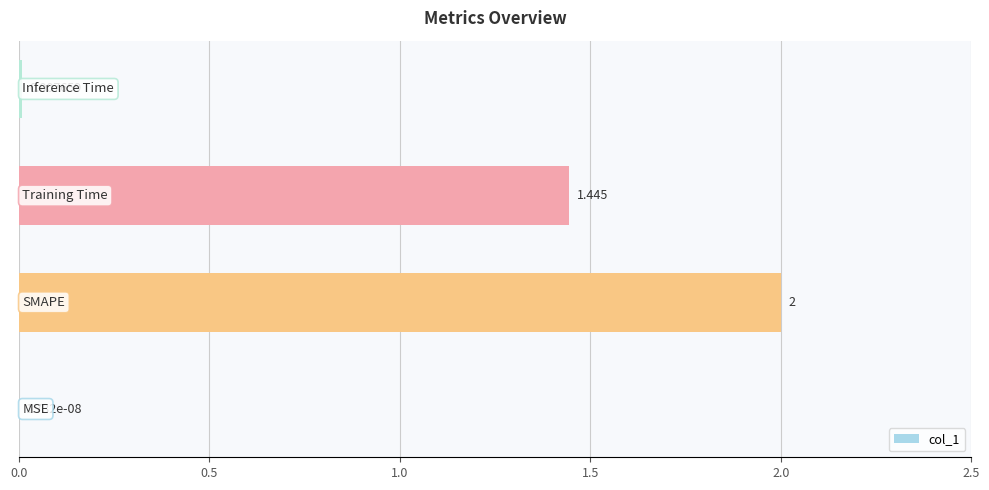

Count the number of data series in this chart.

1